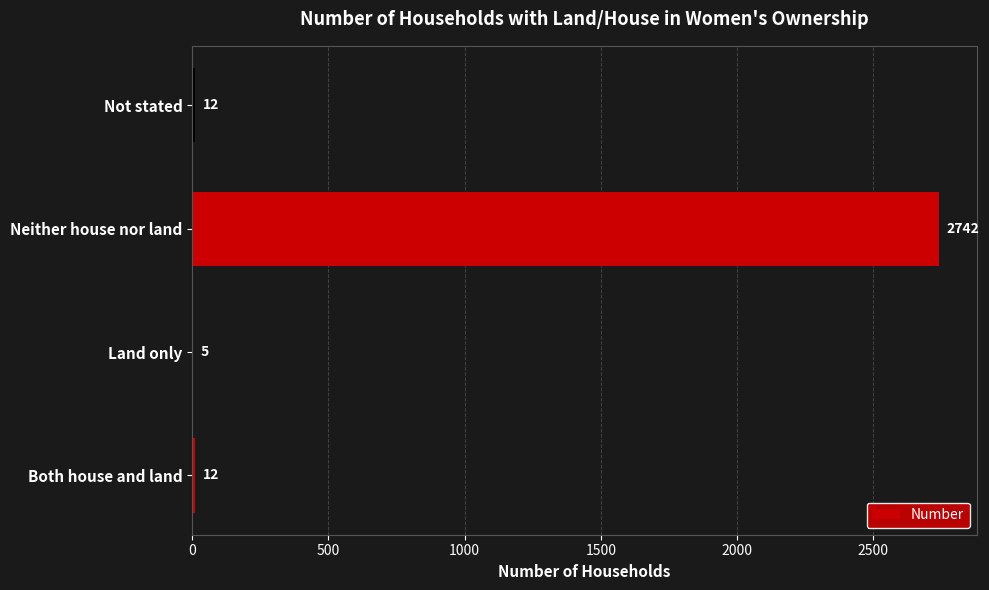

At which category does the chart reach its peak across all series?

Neither house nor land